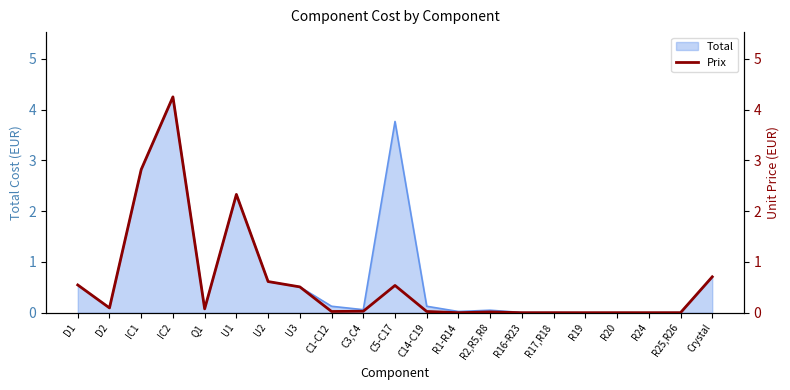

The value of Total at R24 is 0.0. True or false?

True